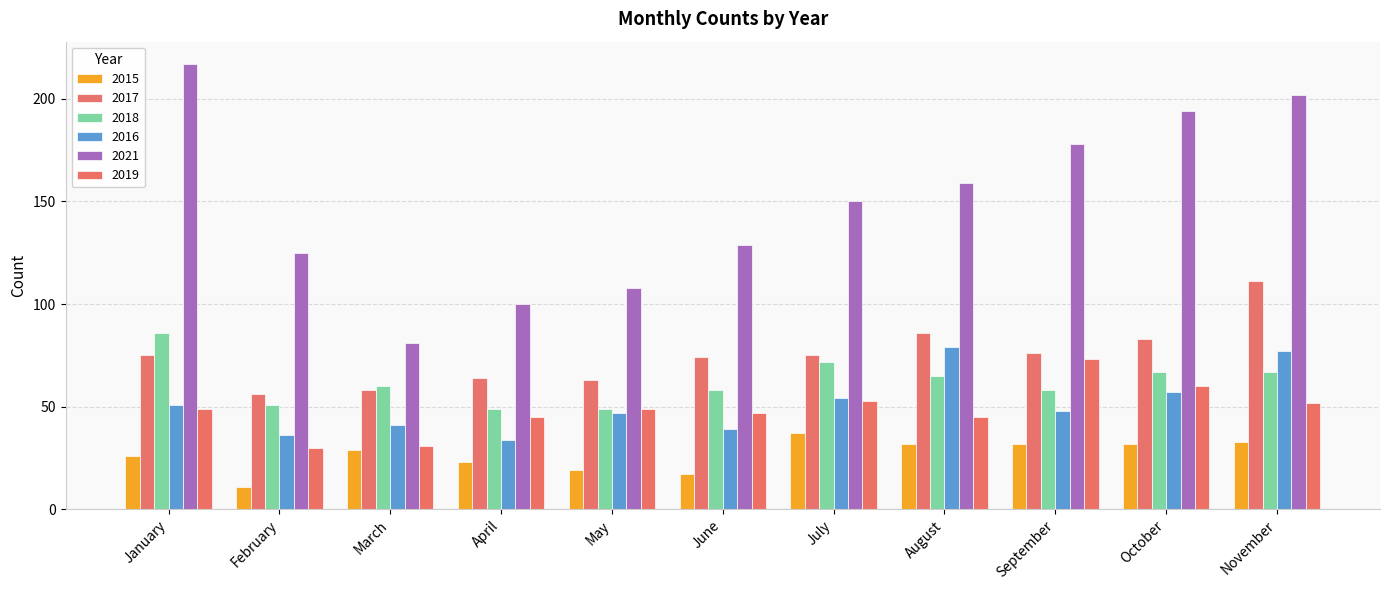

How many data points does each series have?

11